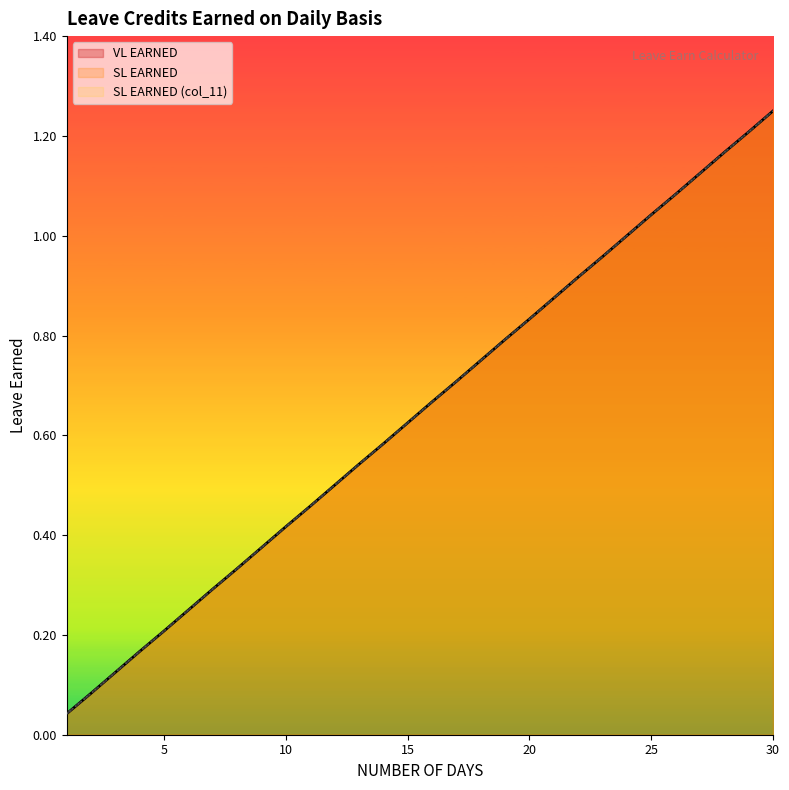

What is the average value of the VL EARNED series?

0.6